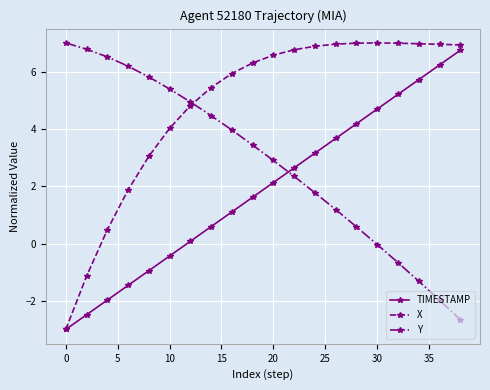

Which series has the largest total across all categories?

X